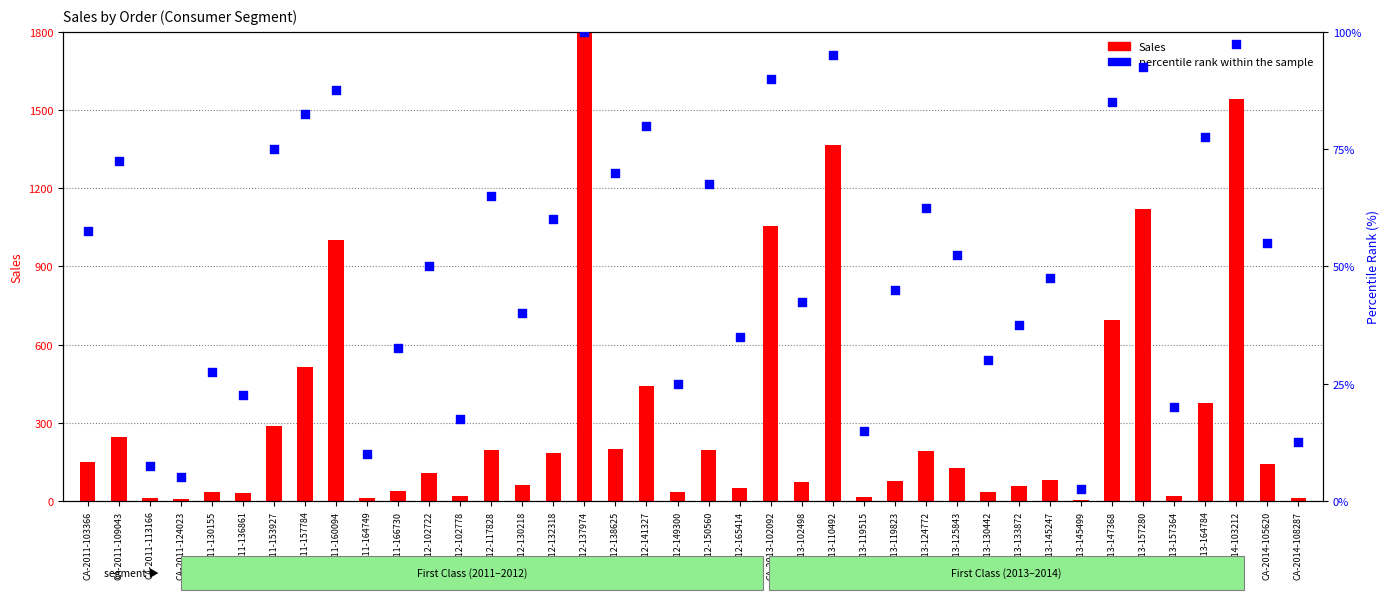

What is the total value across all series at CA-2012-138625?

267.7